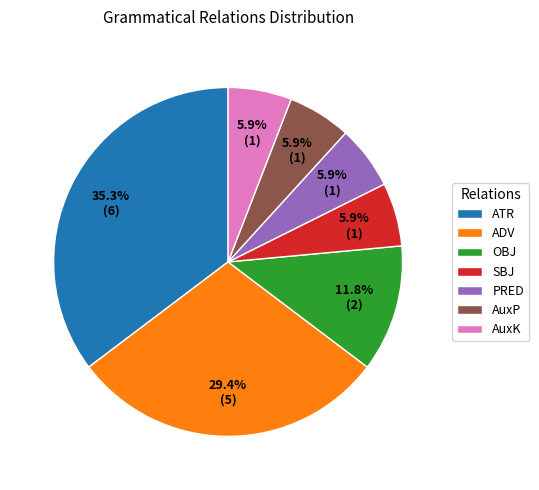

Is AuxK the majority of the pie?

No